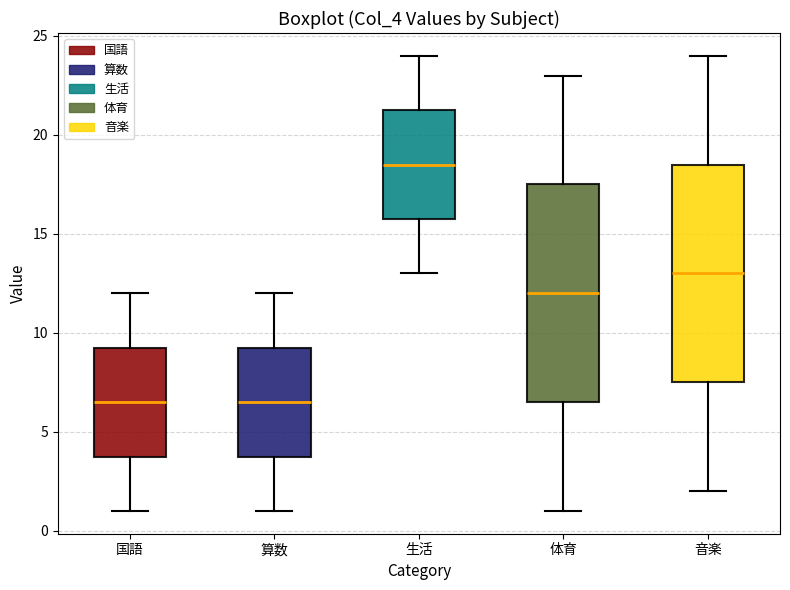

Which box's median line is the highest?

生活